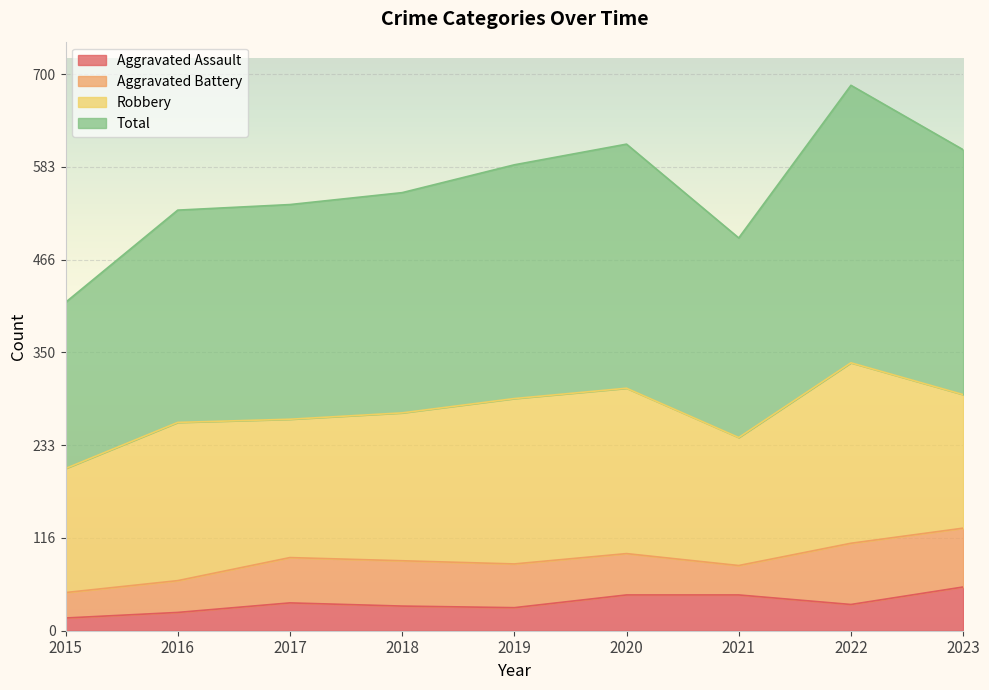

How many interior local peaks does the Aggravated Assault series have?

1